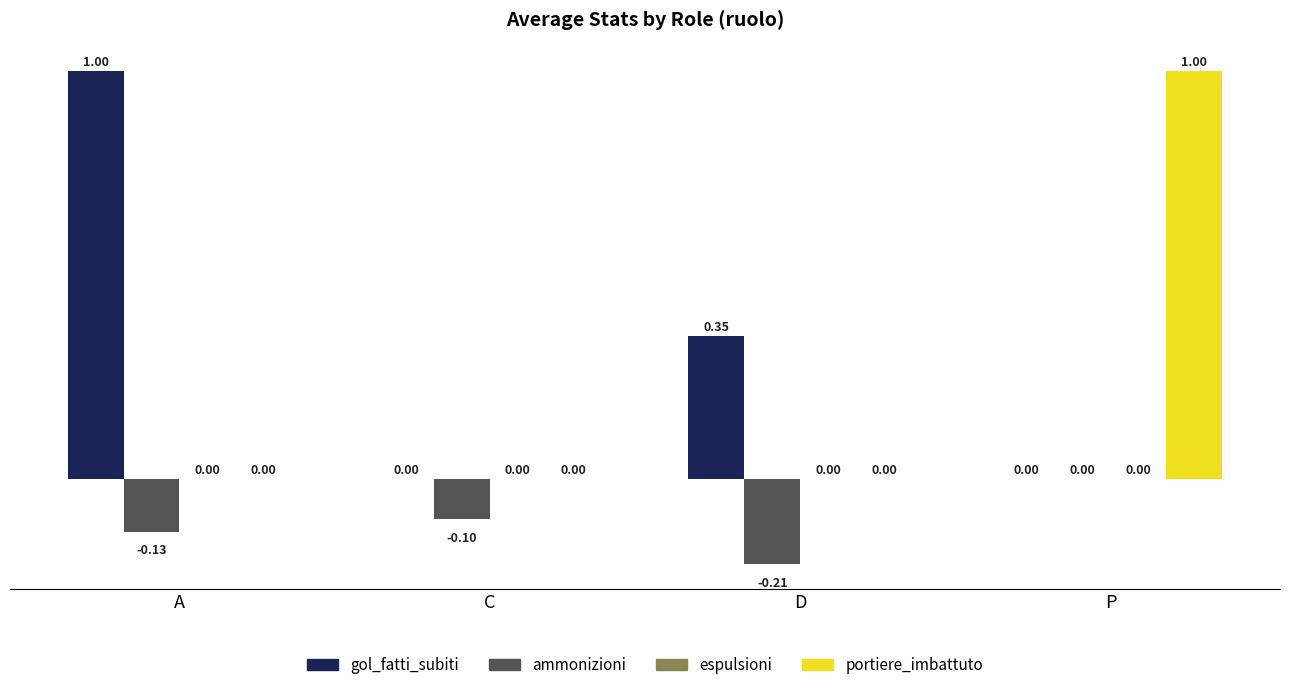

What is the total value across all series at P?

1.0